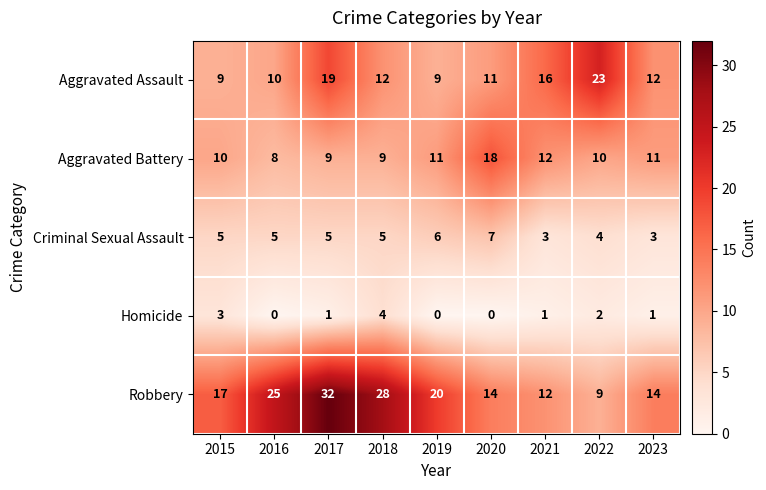

Which category has the highest value in the Homicide series?

2018